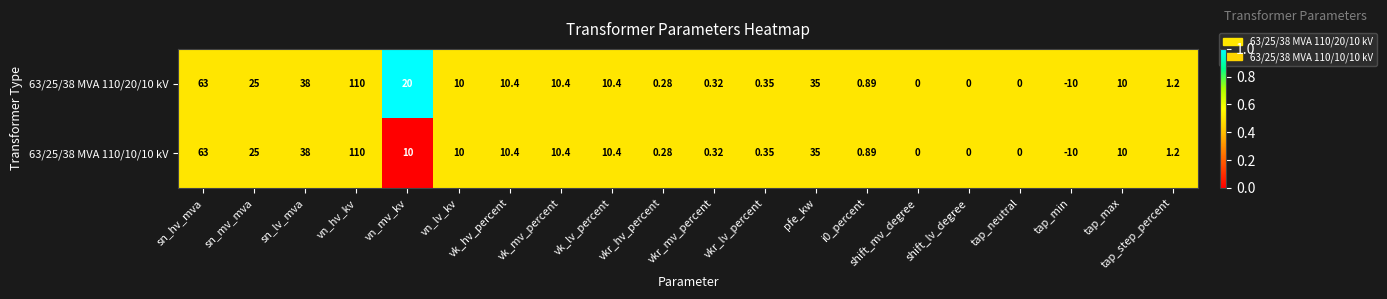

At which category is the sum across all series the highest?

vn_hv_kv